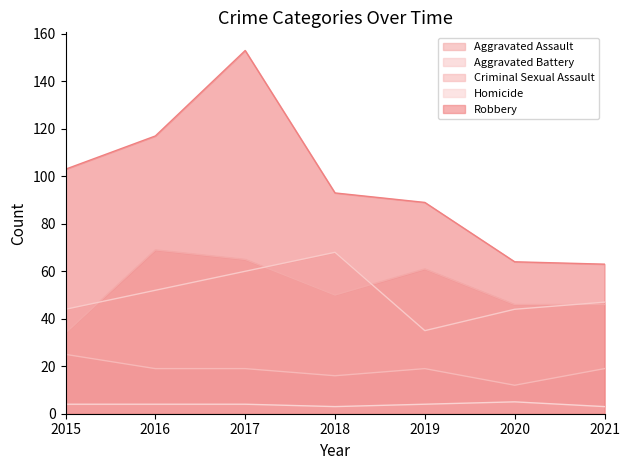

Reading right to left, extract all data points from this chart.

Aggravated Assault: 46	46	61	50	65	69	34
Aggravated Battery: 47	44	35	68	60	52	44
Criminal Sexual Assault: 19	12	19	16	19	19	25
Homicide: 3	5	4	3	4	4	4
Robbery: 63	64	89	93	153	117	103